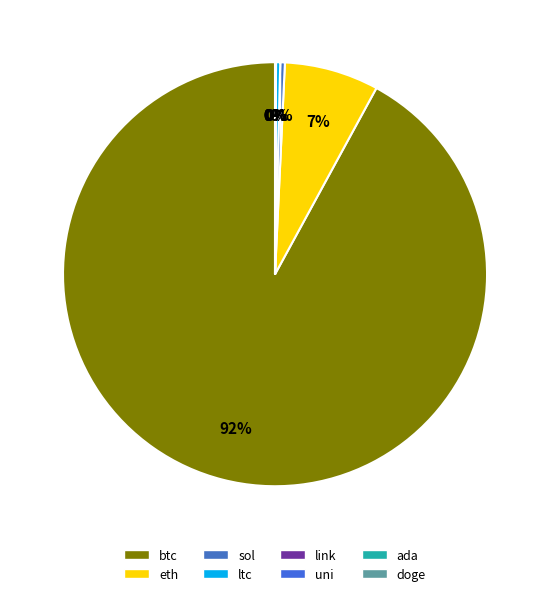

Between eth and doge, which is larger?

eth